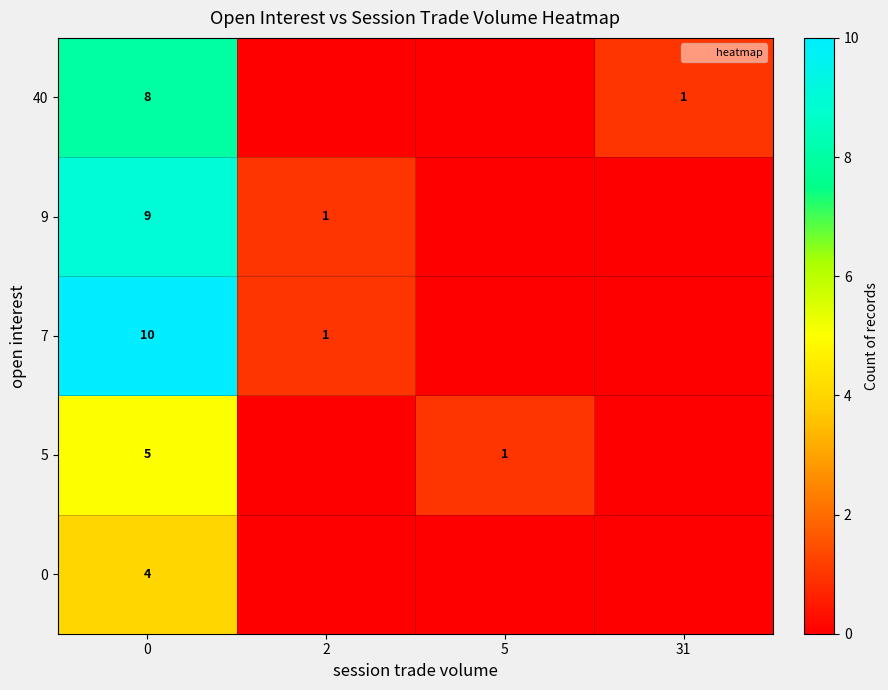

The value of 40 at 31 is 1. True or false?

True